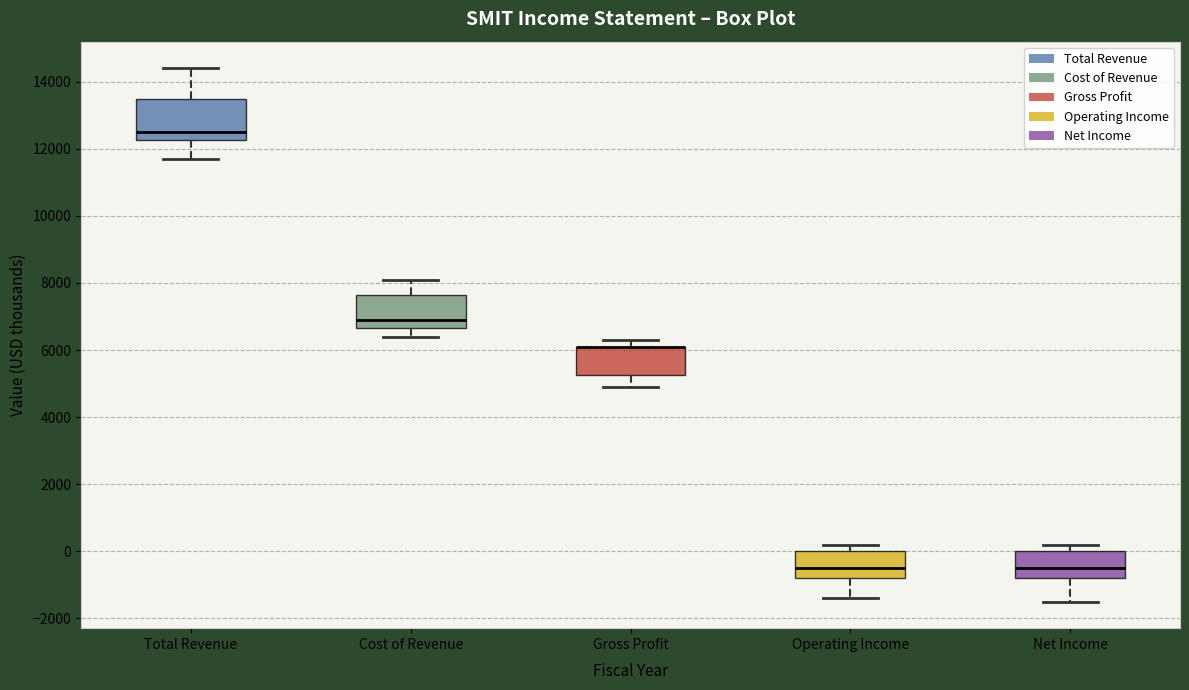

Which box is the tallest, from its lower edge to its upper edge?

Total Revenue